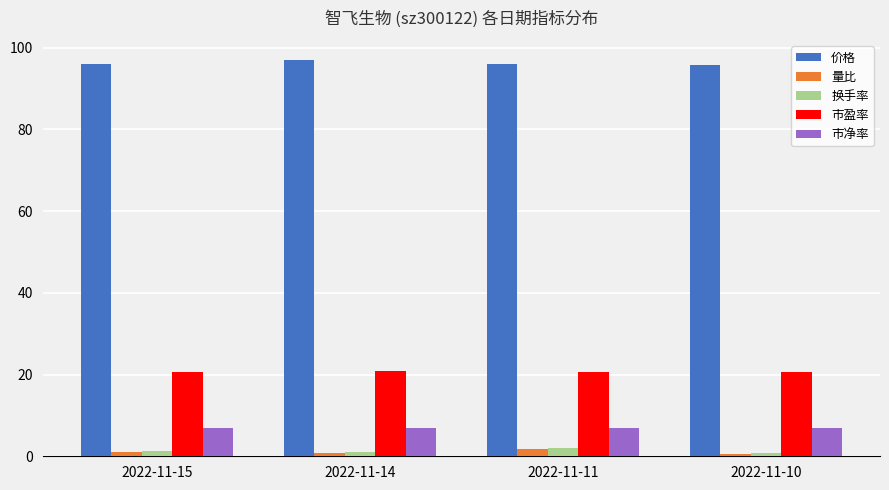

What is the sum of the 量比 values at 2022-11-14 and 2022-11-10?

1.5